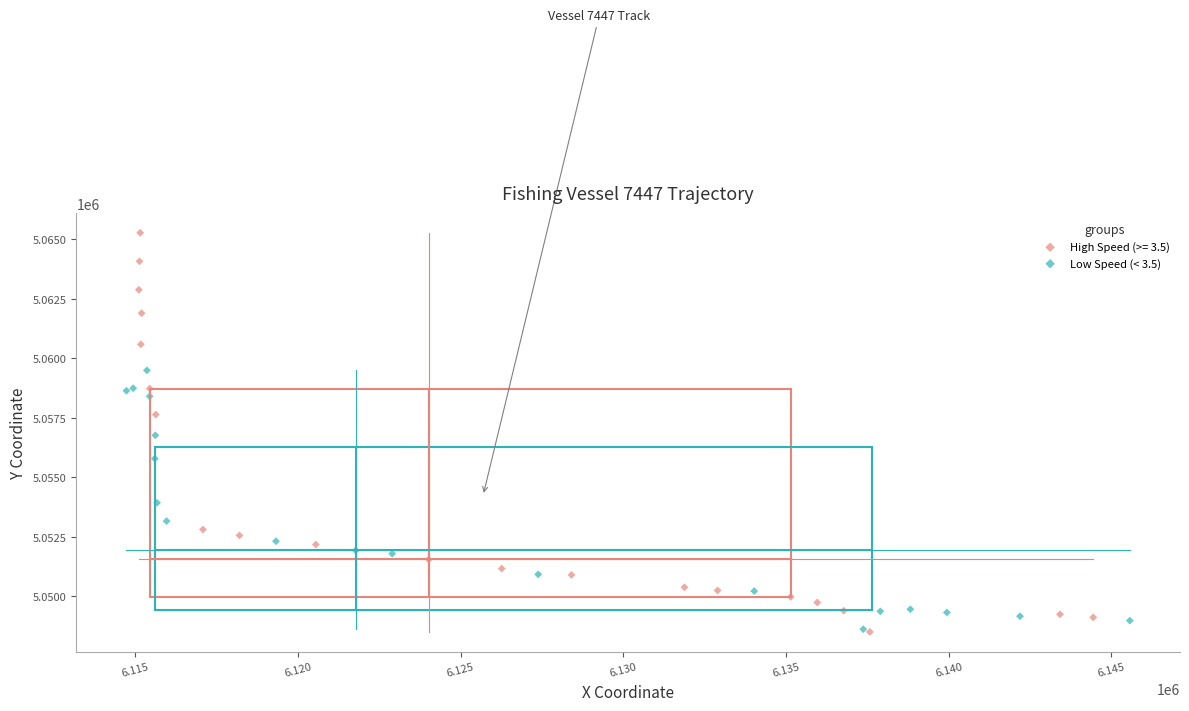

Which series reaches the maximum Y coordinate?

High Speed (>= 3.5)